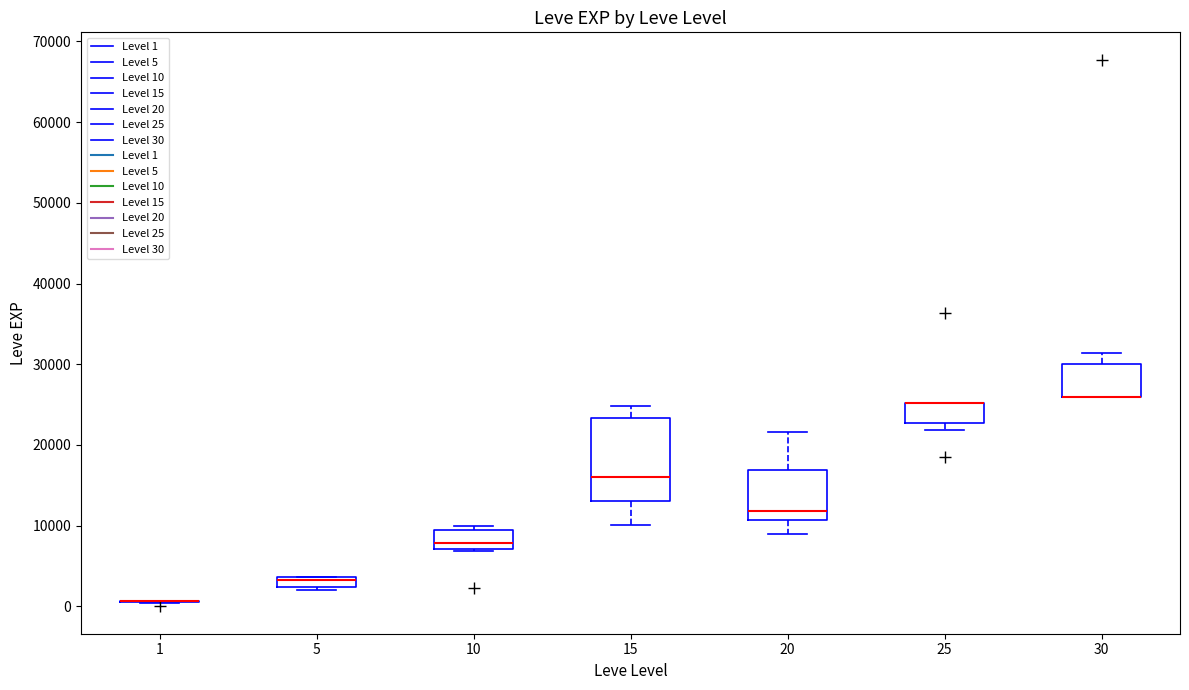

Where is the lower edge of the box at x = 15 on the y-axis? The values are not printed on the chart, so give them approximately, as read against the axis.

13000